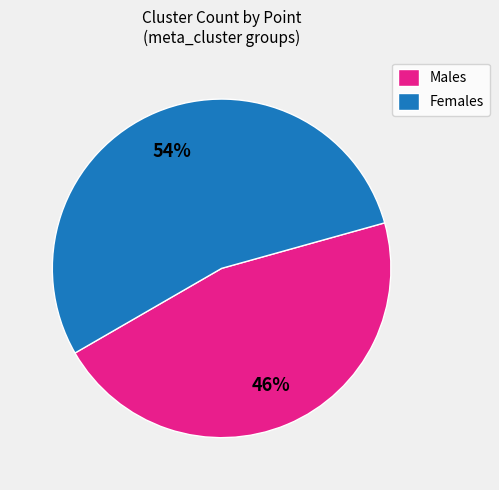

Which category has the smallest portion of the pie?

Males